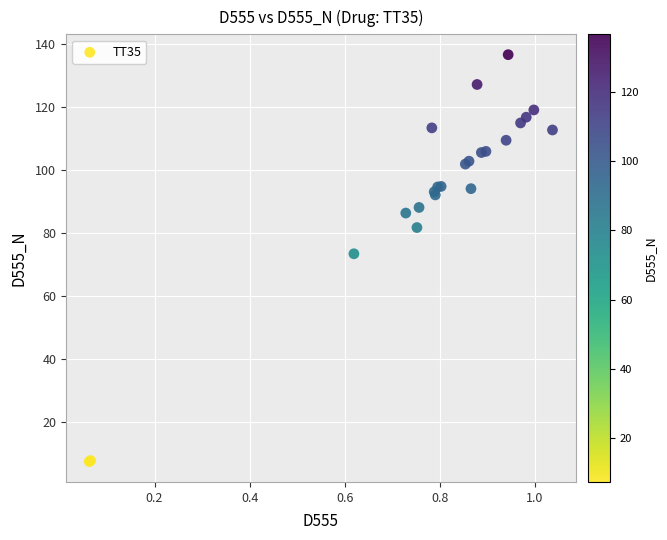

What Y value in the scatter plot is closest to 71?

73.4